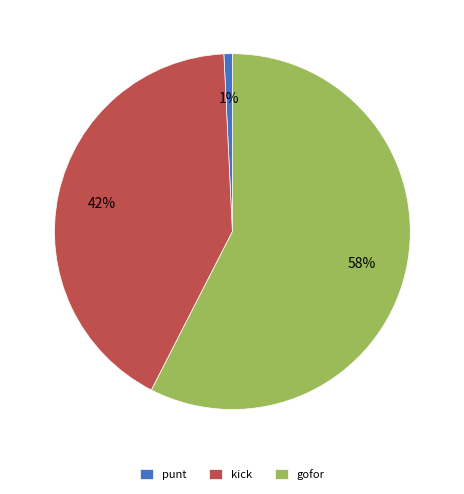

Which slice is the largest?

gofor